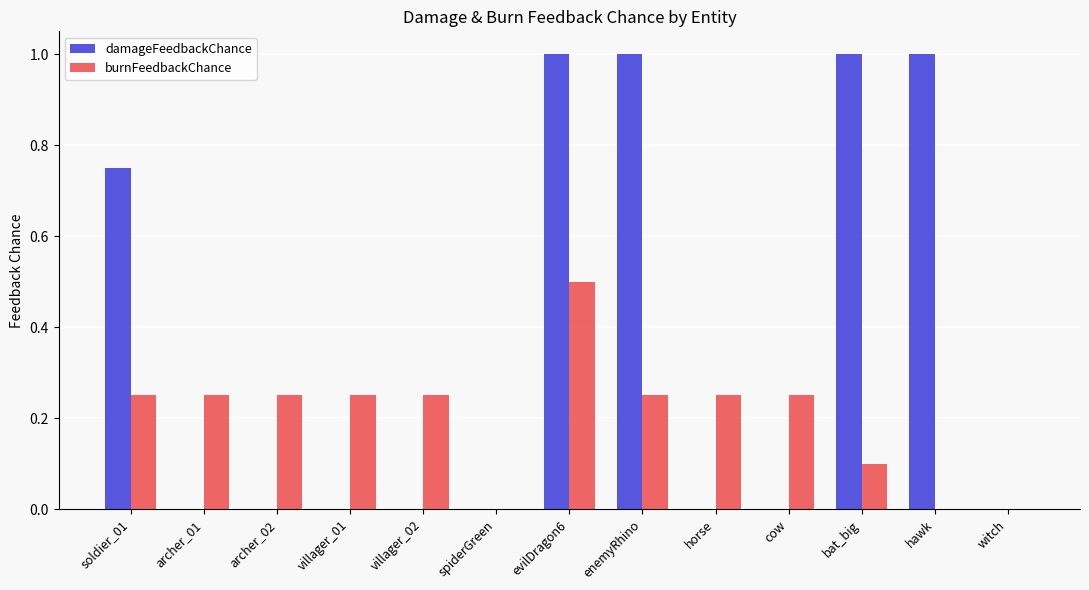

The damageFeedbackChance series shows 1.0 at evilDragon6. True or false?

True